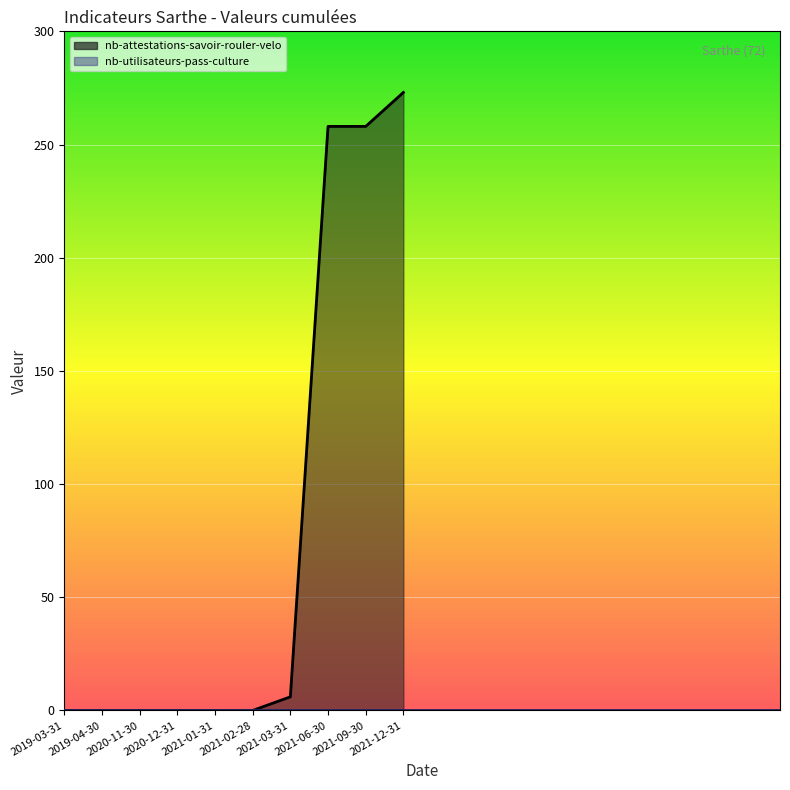

True or false: the data shows 159 at 2021-09-30.

False